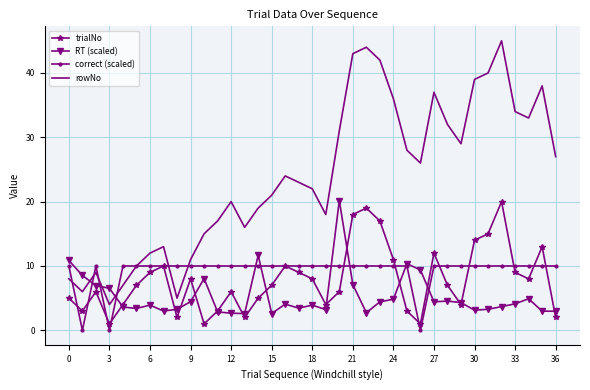

Which series has the largest total across all categories?

rowNo